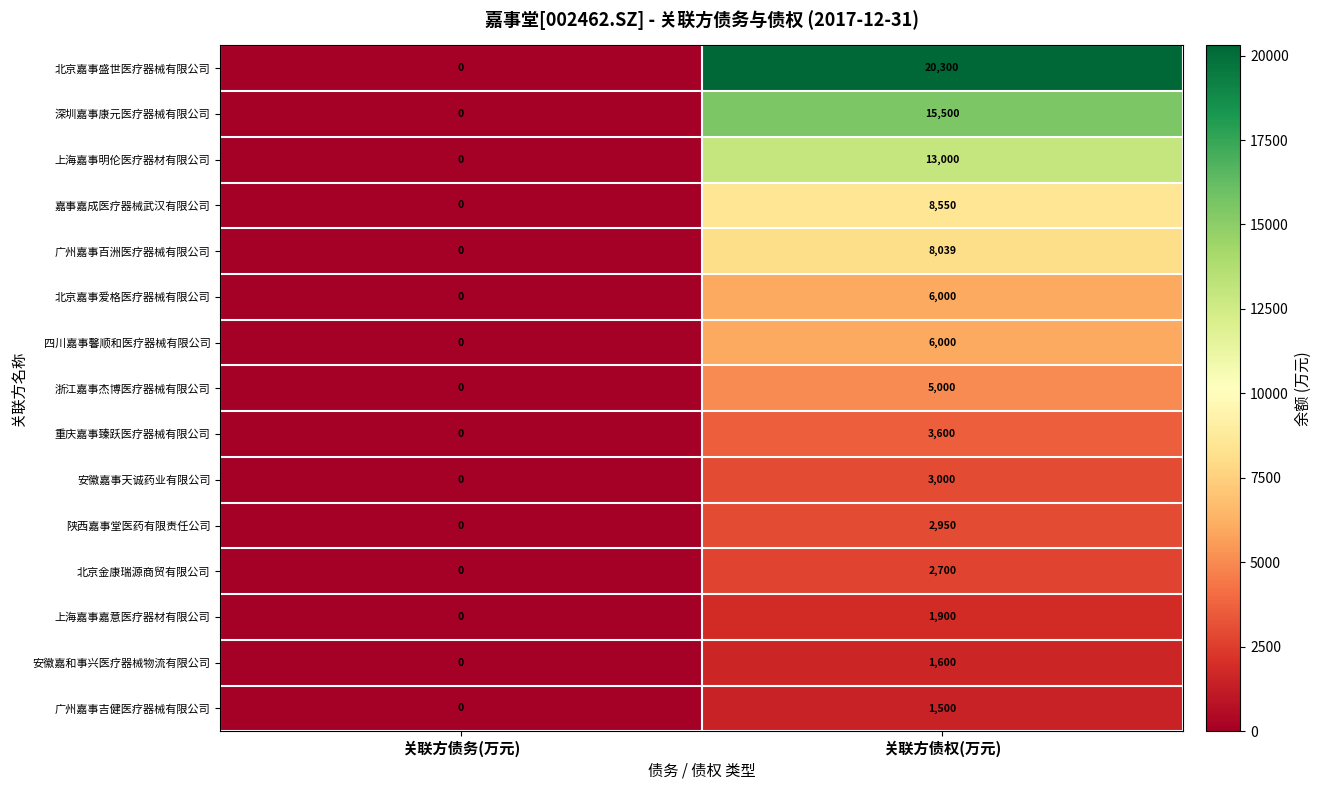

What is the spread (max minus min) of values at 关联方债权(万元)?

18800